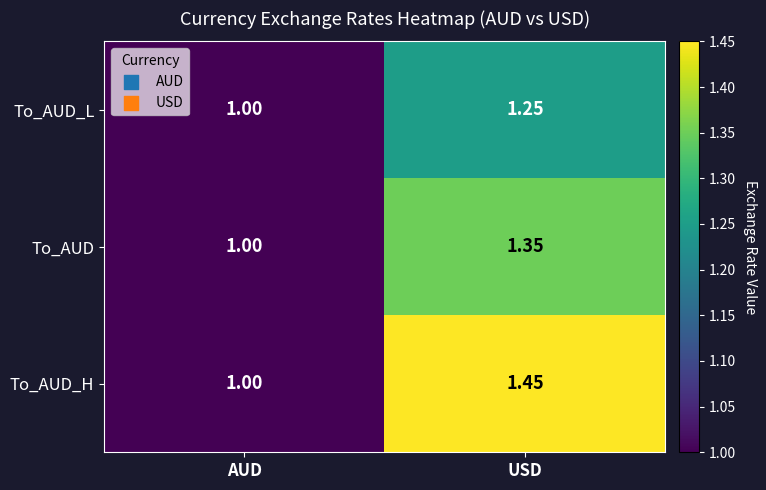

Rank the series at USD from lowest to highest value.

To_AUD_L, To_AUD, To_AUD_H